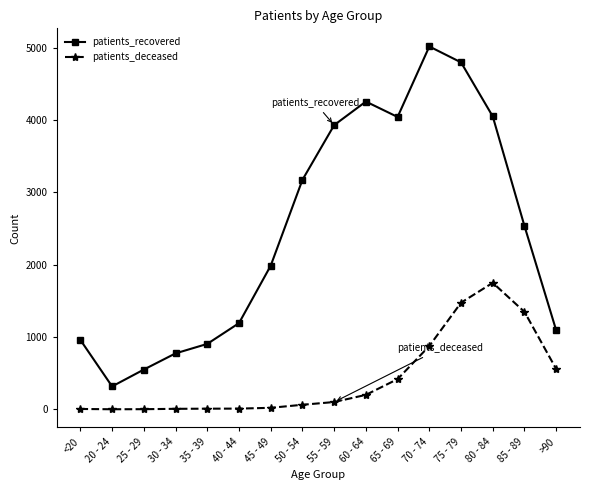

Is it true that patients_recovered equals 7023 at 60 - 64?

False